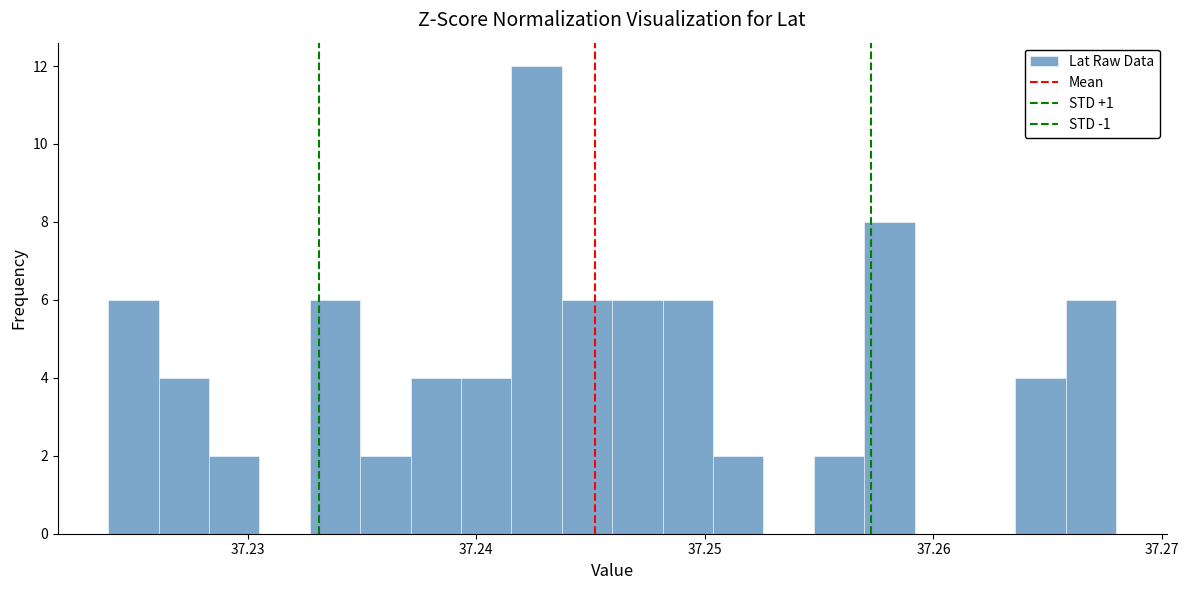

Read against the x-axis, roughly where is the centre of the tallest bar?

37.243